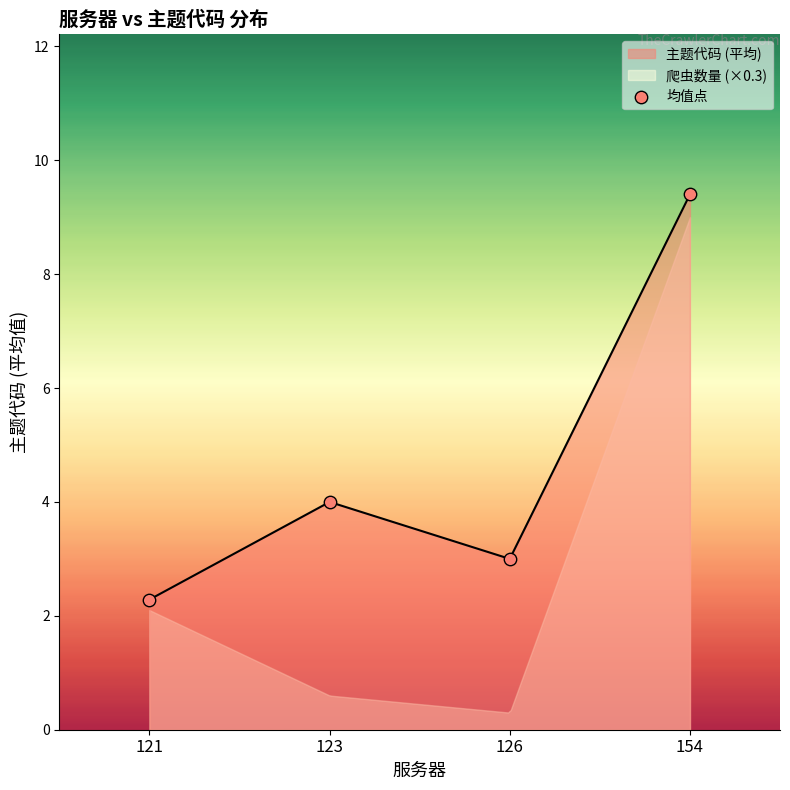

What is the change in value from 123 to 126?

-1.0